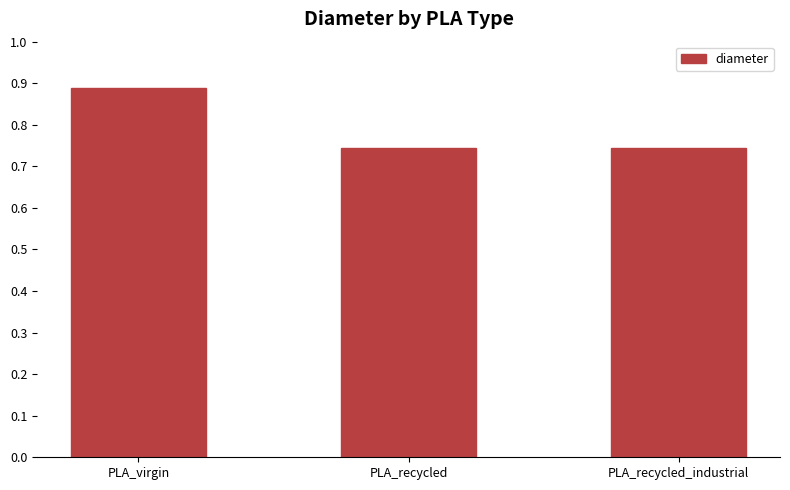

What is the label of the 2nd bar from the right?

PLA_recycled